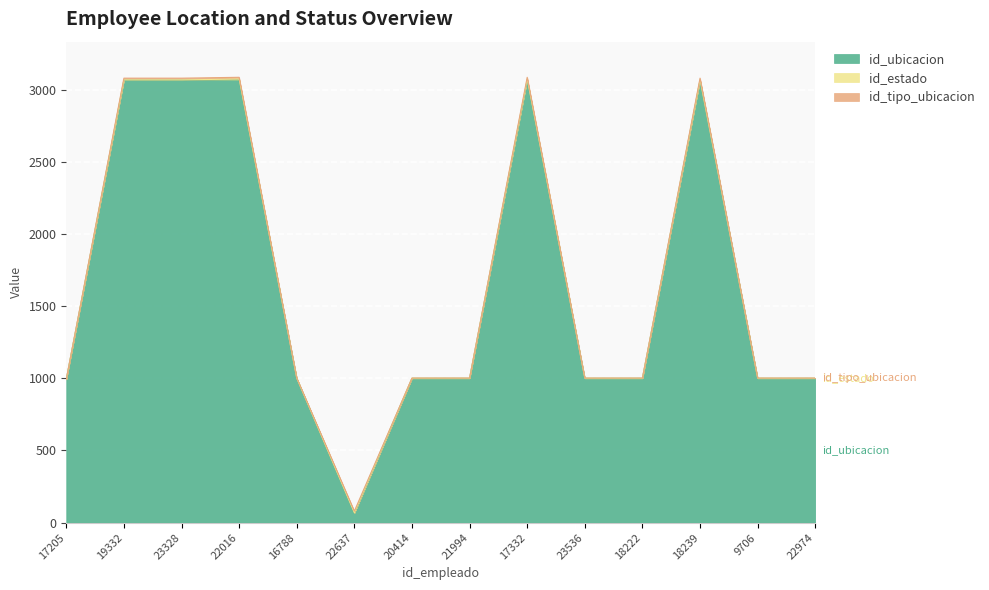

At which label does id_estado reach its minimum?

17205